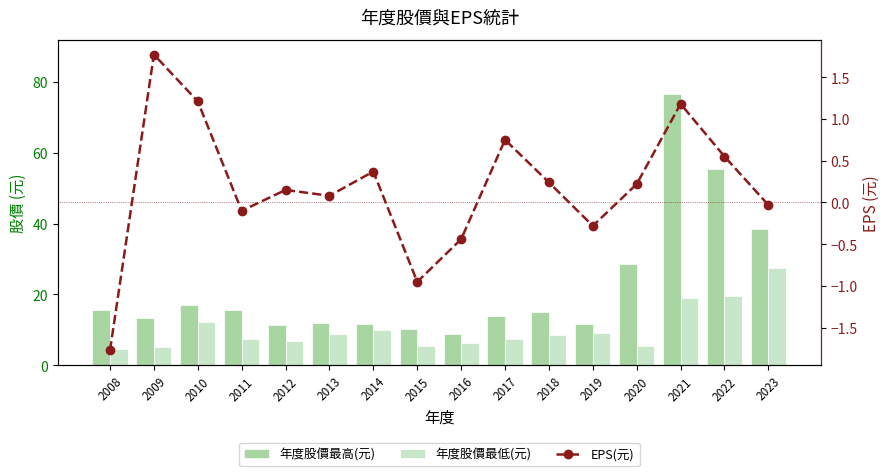

Which series has the widest spread of values?

年度股價最高(元)